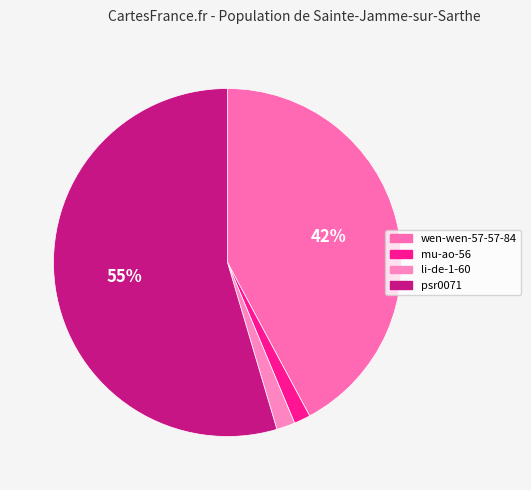

Which category has the biggest portion of the pie?

psr0071